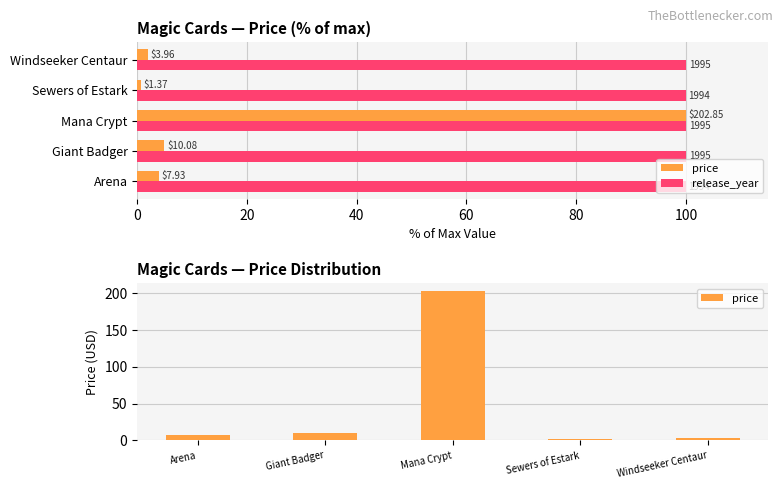

Does the chart contain stacked bars?

No